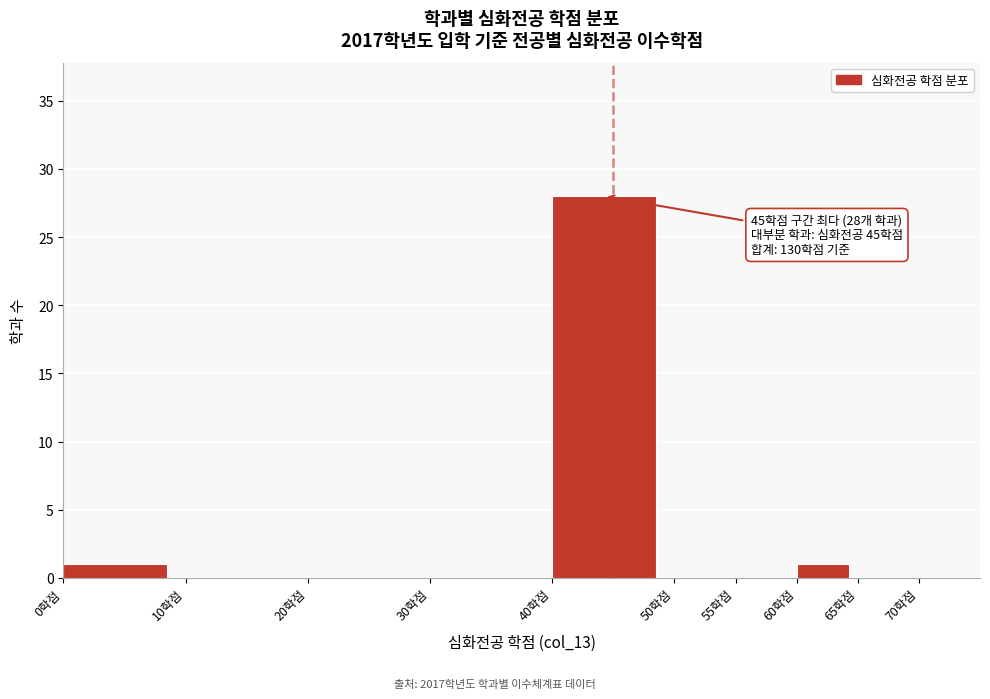

Over which range of the x-axis is the bar tallest?

40 to 50